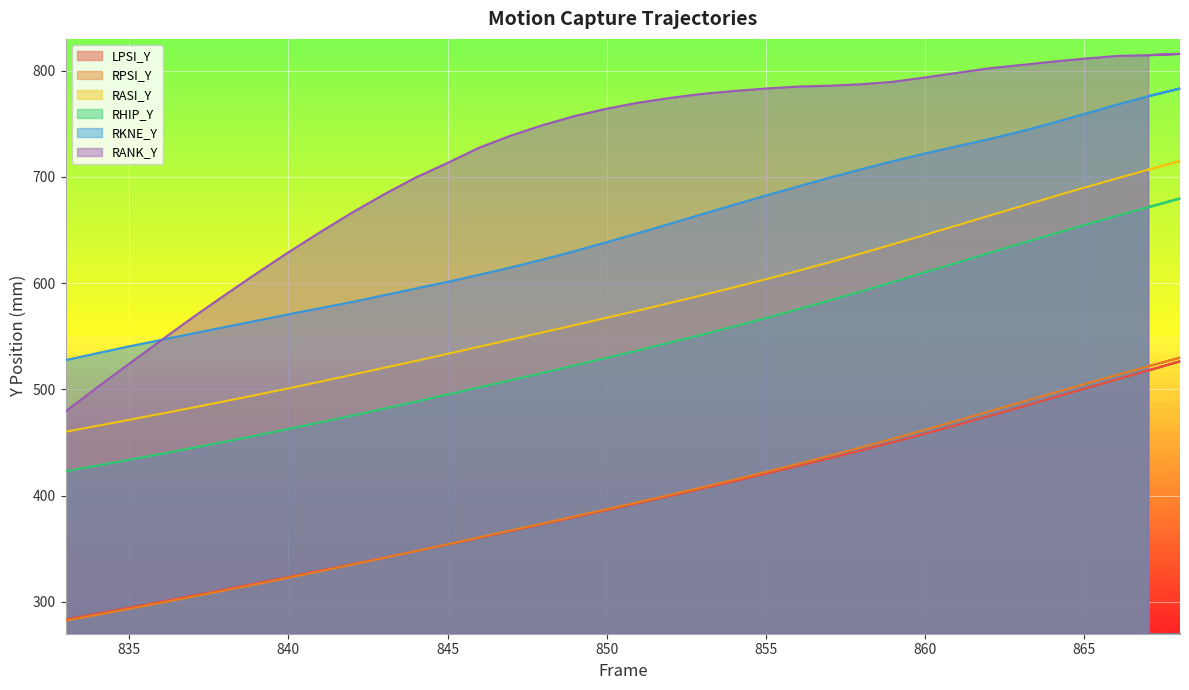

What is the average value of the RHIP_Y series?

543.9